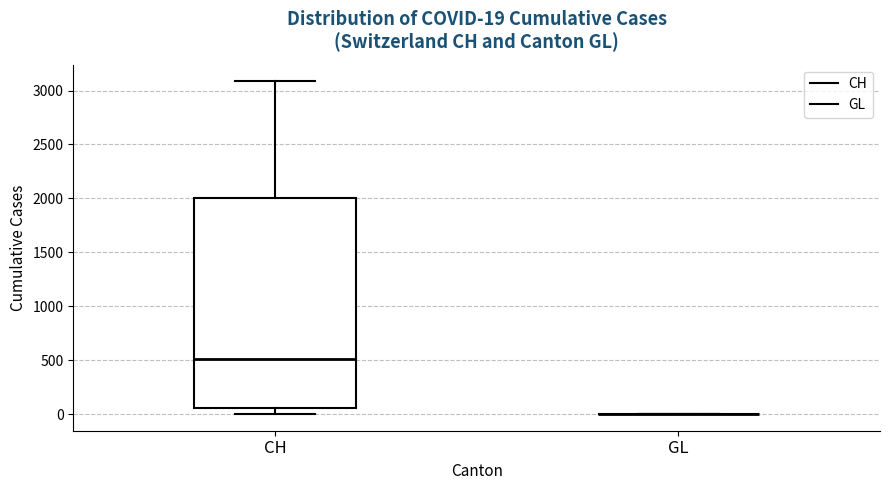

Comparing the boxes themselves (not the whiskers), which one is the tallest?

CH